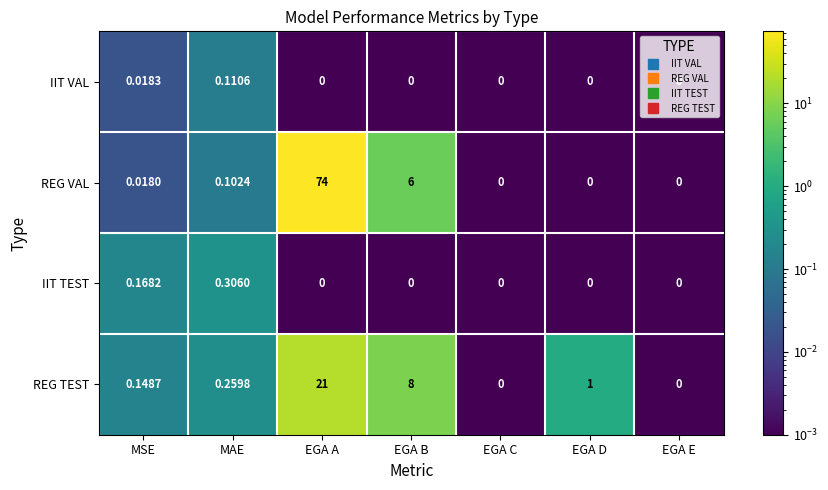

At MAE, list the series in order from largest to smallest.

IIT TEST, REG TEST, IIT VAL, REG VAL